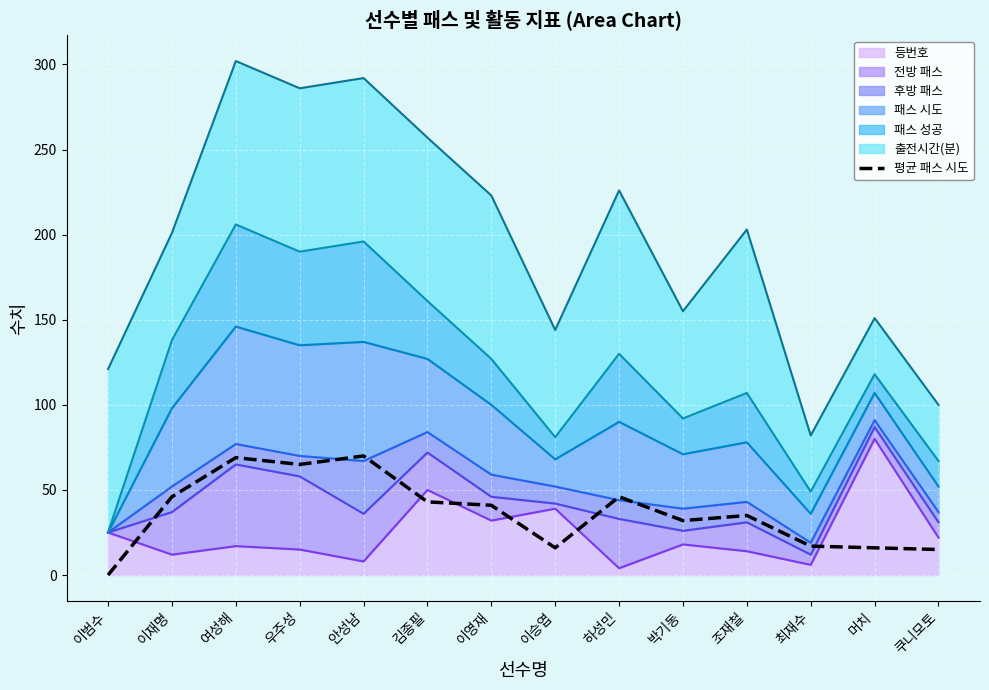

True or false: the data has more than 2 interior local peaks.

True